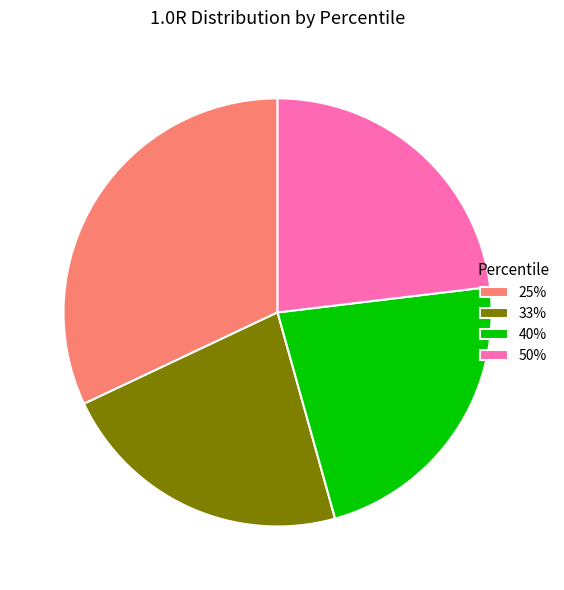

Which has a higher value, 50% or 33%?

50%